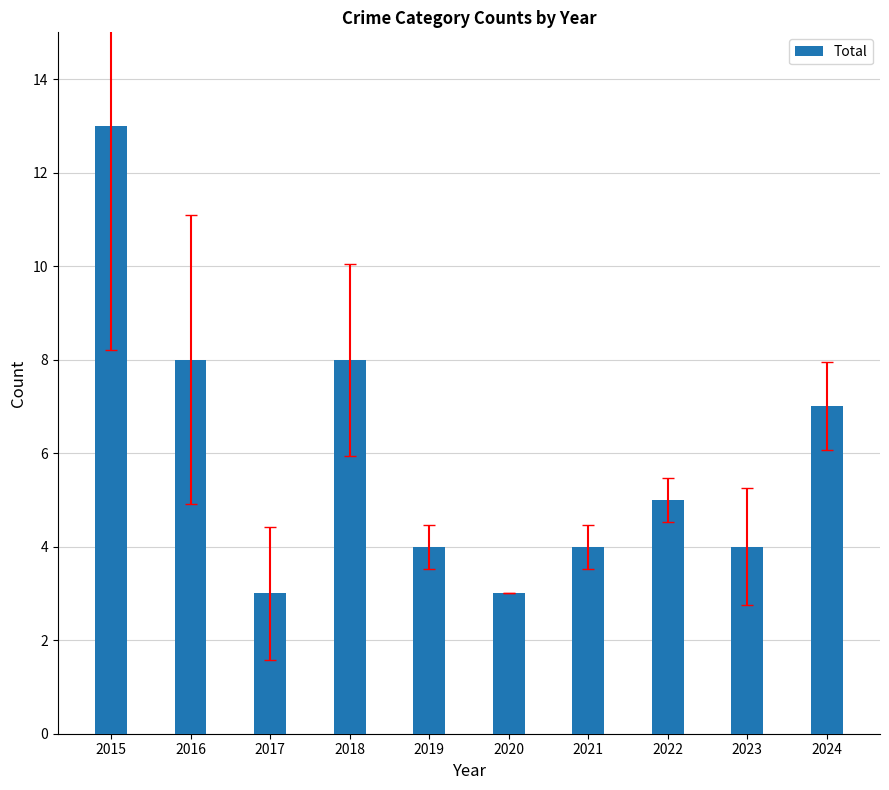

Reading left to right, extract all data points from this chart.

13	8	3	8	4	3	4	5	4	7